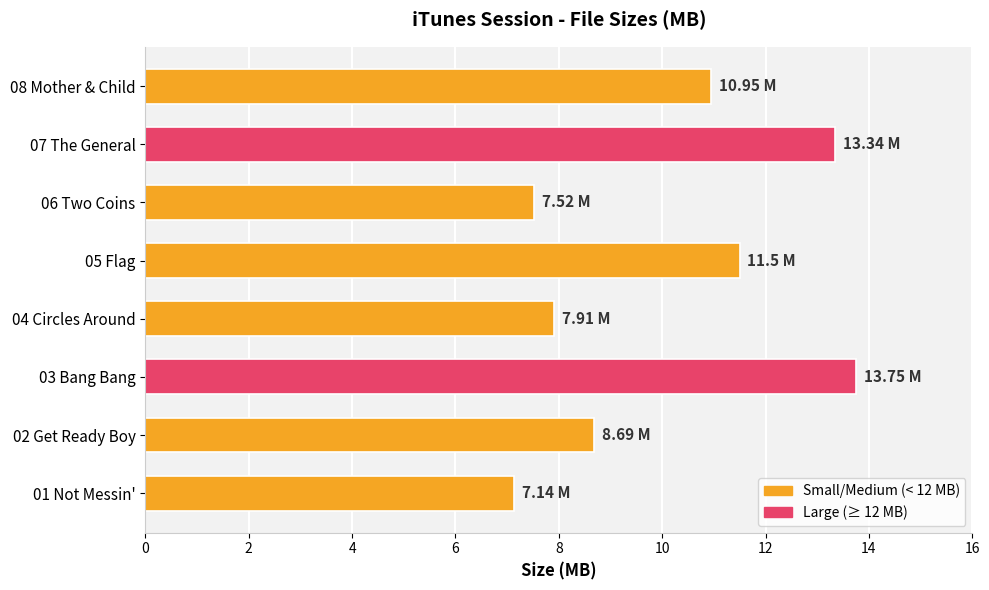

What is the difference between the maximum and minimum values?

6.6